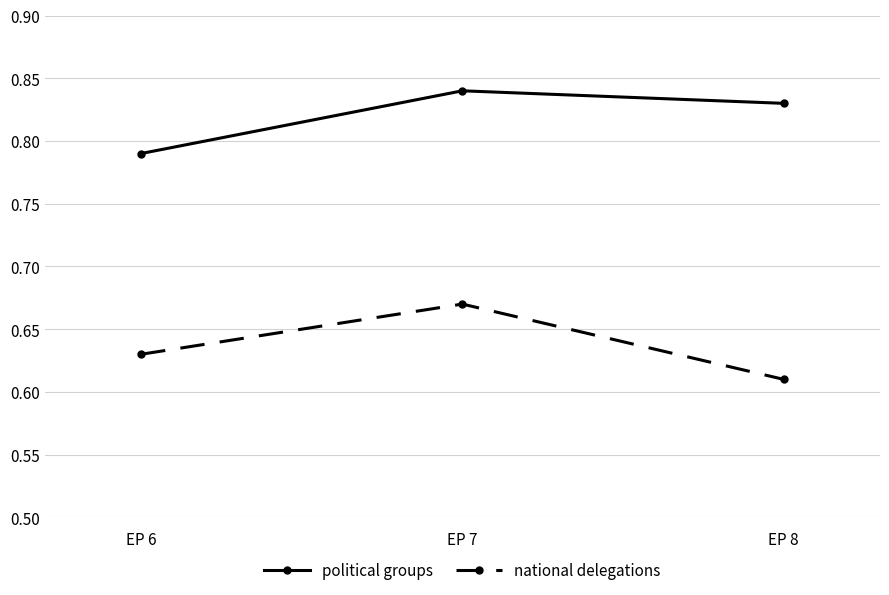

Rank the series by their maximum value, from highest to lowest.

political groups, national delegations